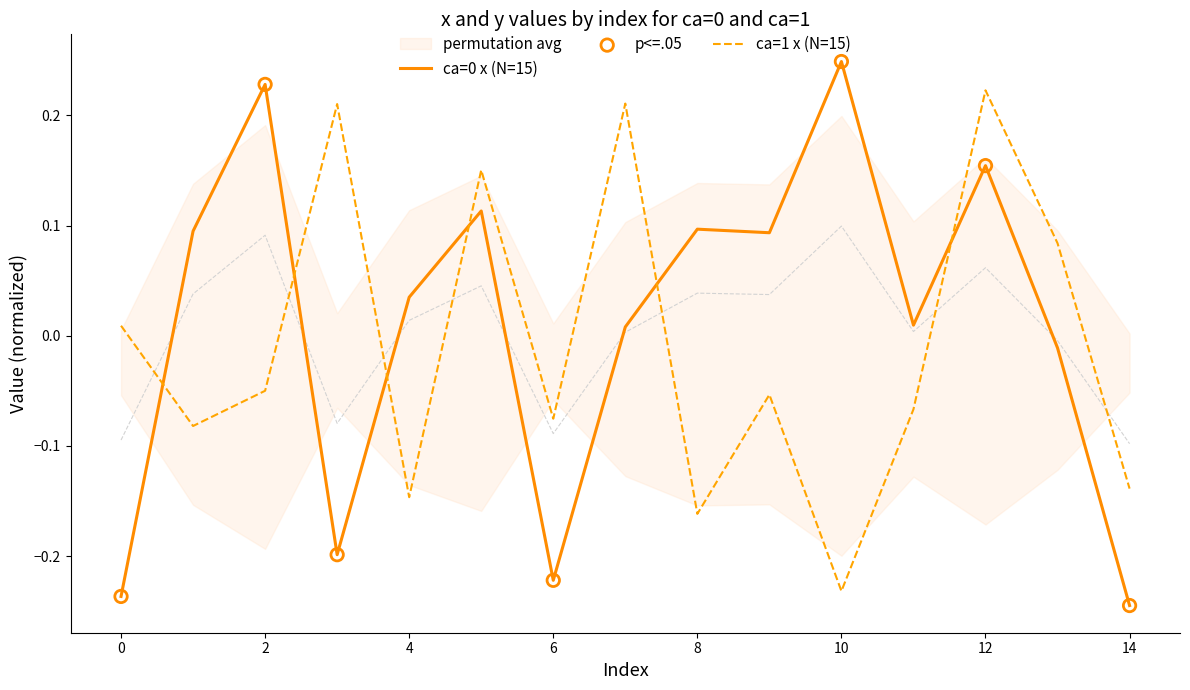

The ca=1 x (N=15) series shows -0.2 at 14. True or false?

False